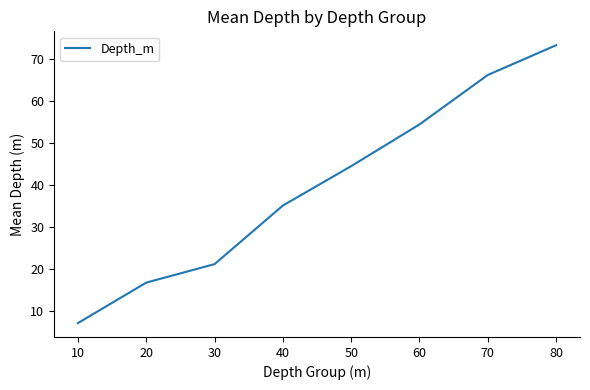

Rank the categories by value from highest to lowest.

80, 70, 60, 50, 40, 30, 20, 10